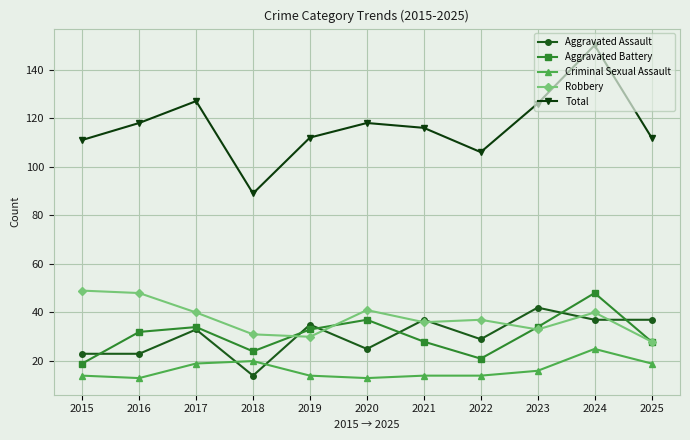

The value of Robbery at 2024 is 40. True or false?

True